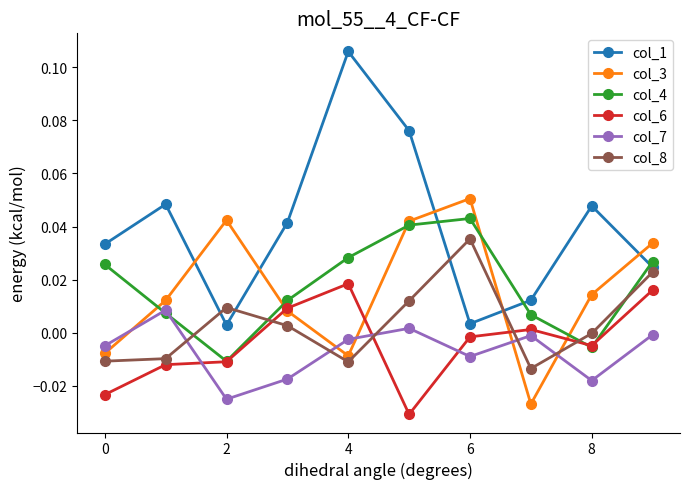

How many intersections are there between col_7 and col_8?

5